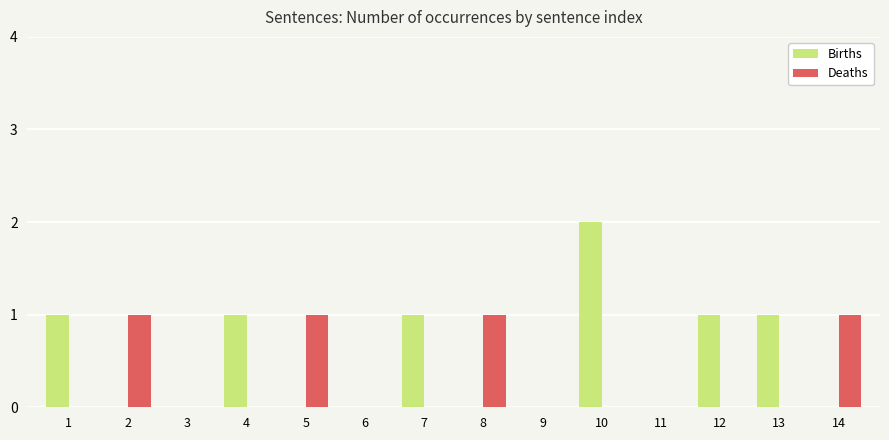

Reading left to right, list all the values displayed in this chart.

Births: 1	0	0	1	0	0	1	0	0	2	0	1	1	0
Deaths: 0	1	0	0	1	0	0	1	0	0	0	0	0	1